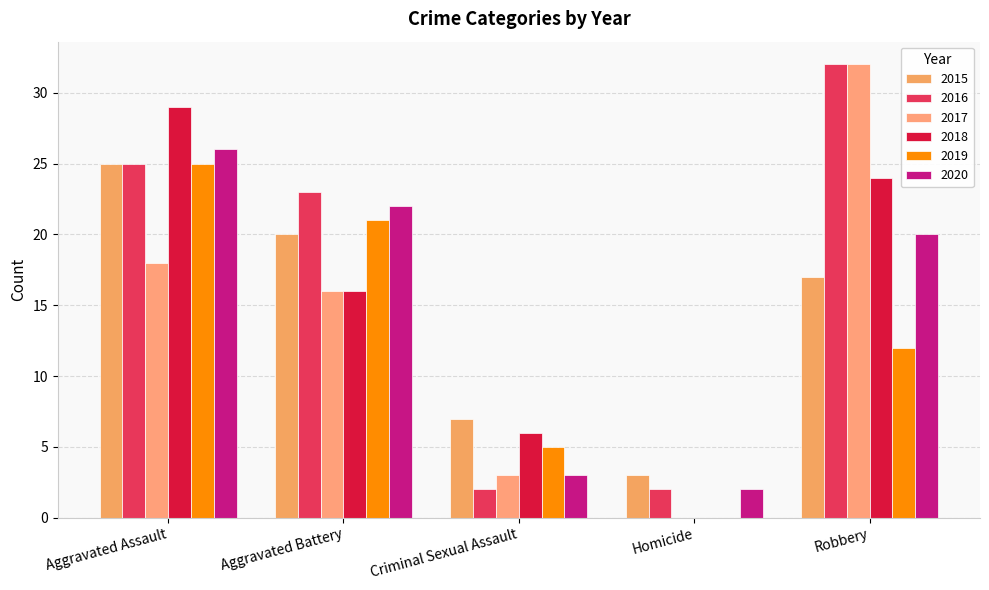

Does the chart contain stacked bars?

No